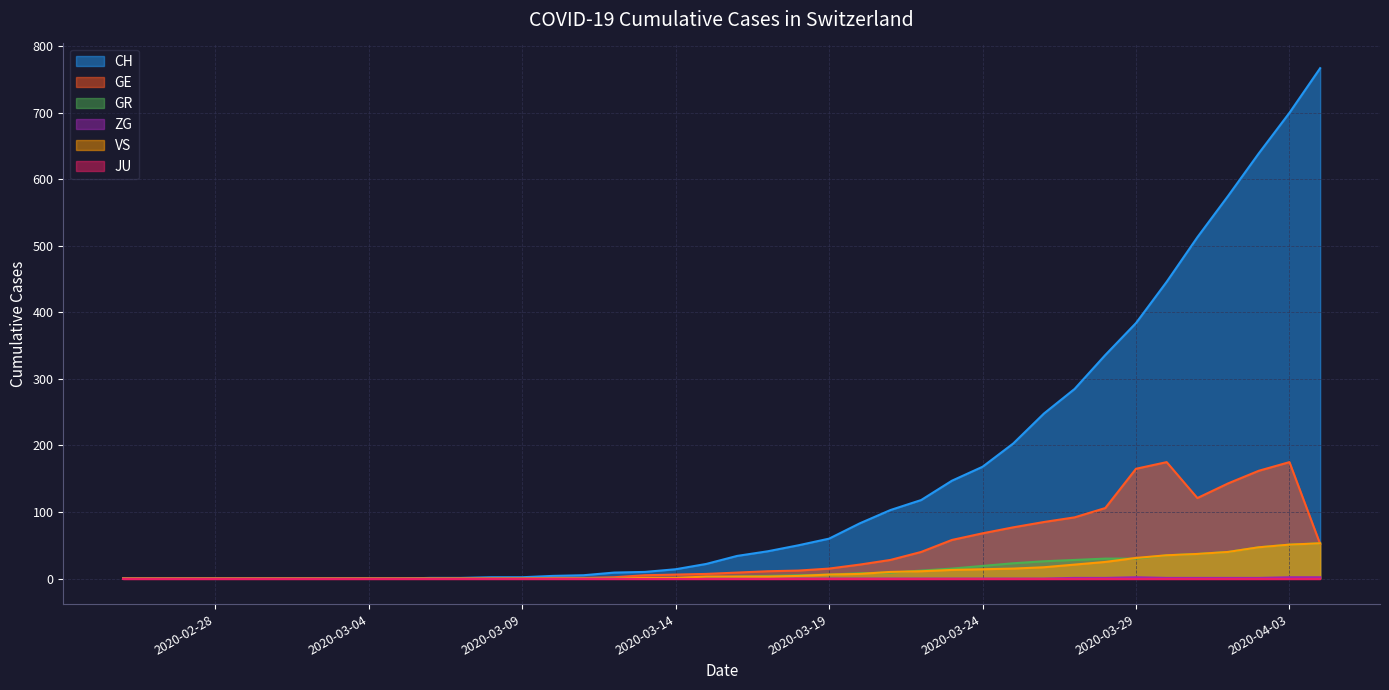

How many categories are shown in the chart?

40